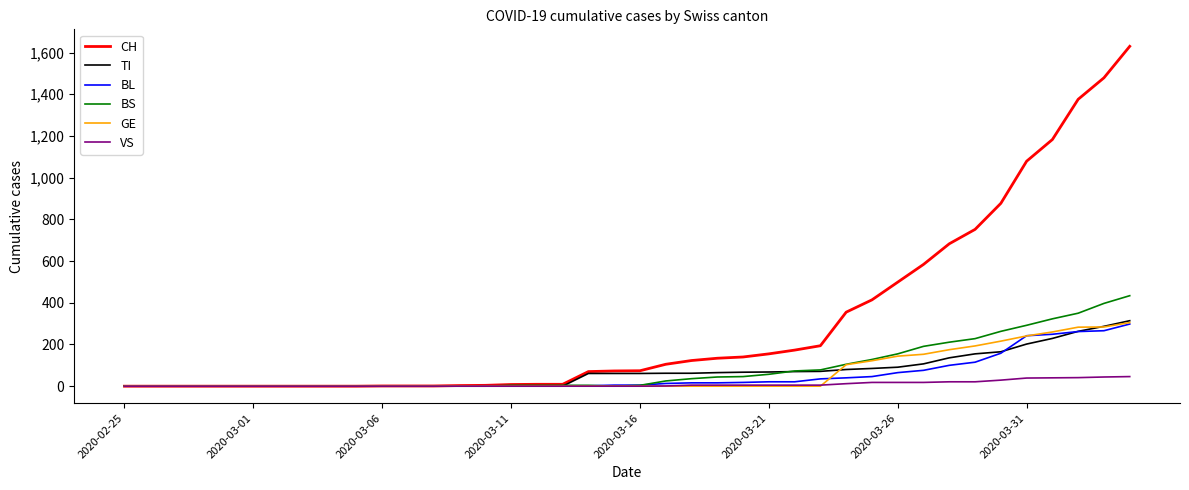

Which series has the largest total across all categories?

CH